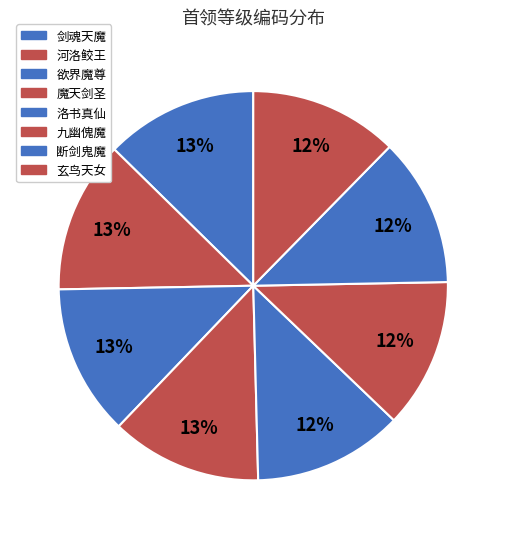

To the nearest percent, what is the average slice percentage?

12%